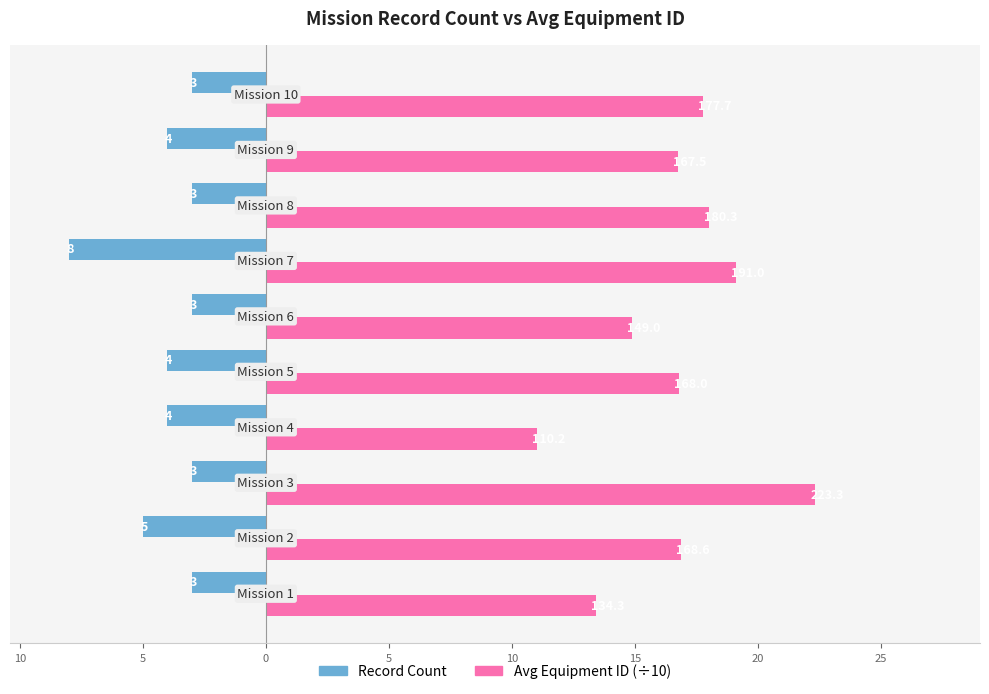

What are all the series names shown in the legend?

Record Count, Avg Equipment ID (÷10)